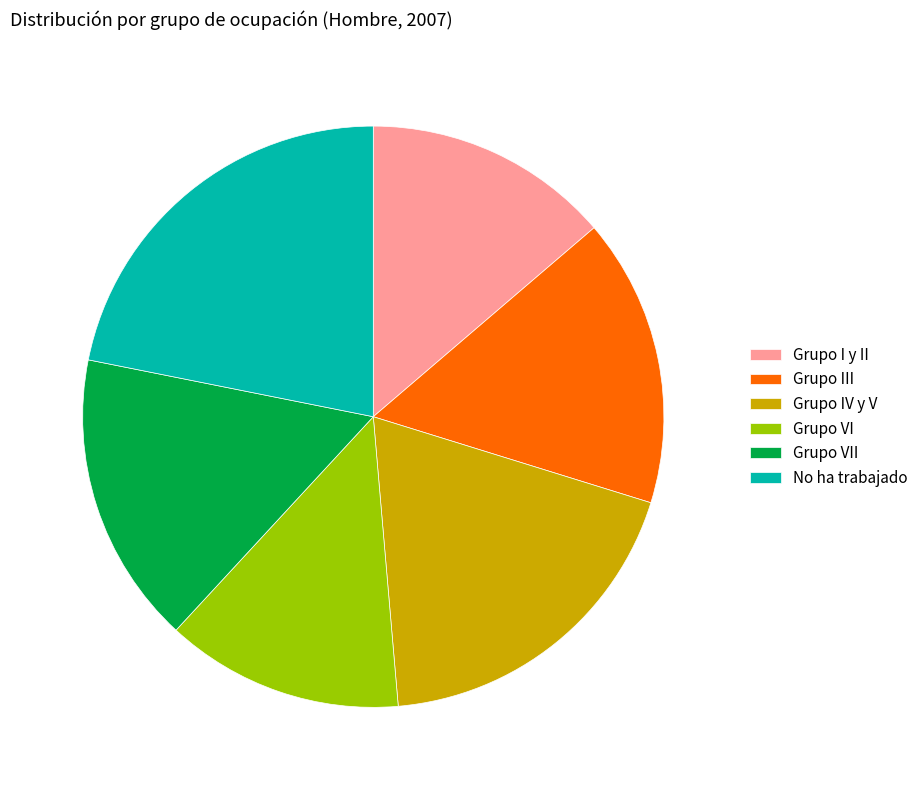

What is the largest slice in the pie chart?

No ha trabajado